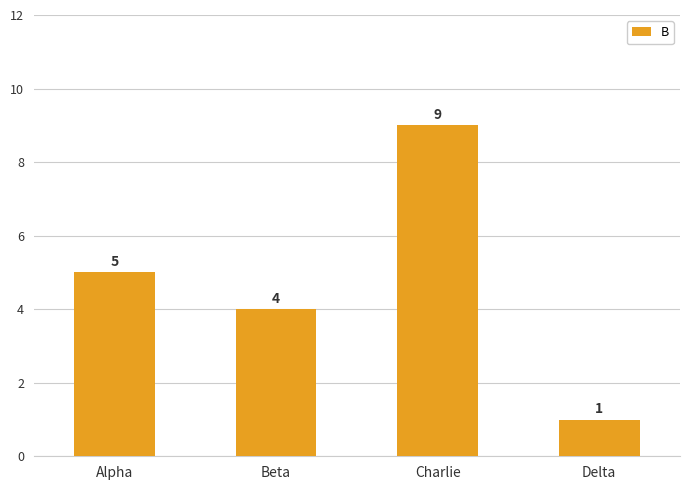

What position from the left is Alpha?

1